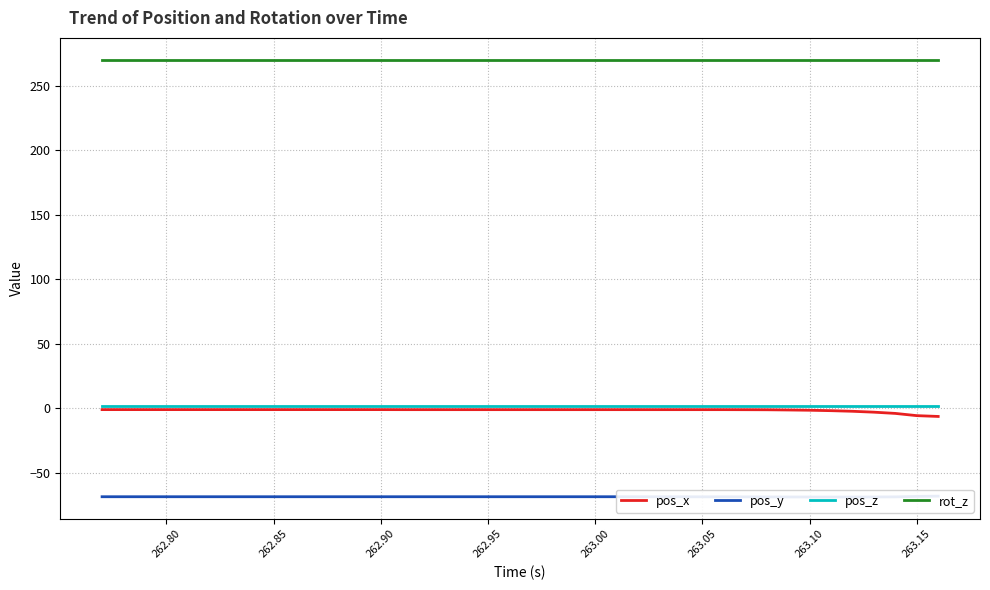

Is it true that pos_x equals -1.2 at 262.85?

True